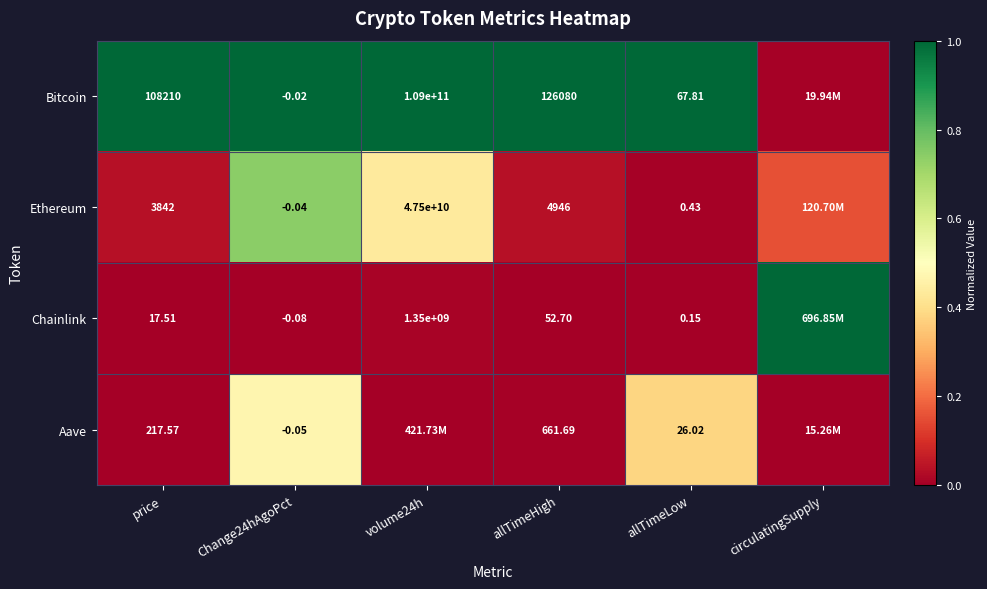

Between allTimeHigh and allTimeLow, which series saw the biggest shift?

Bitcoin